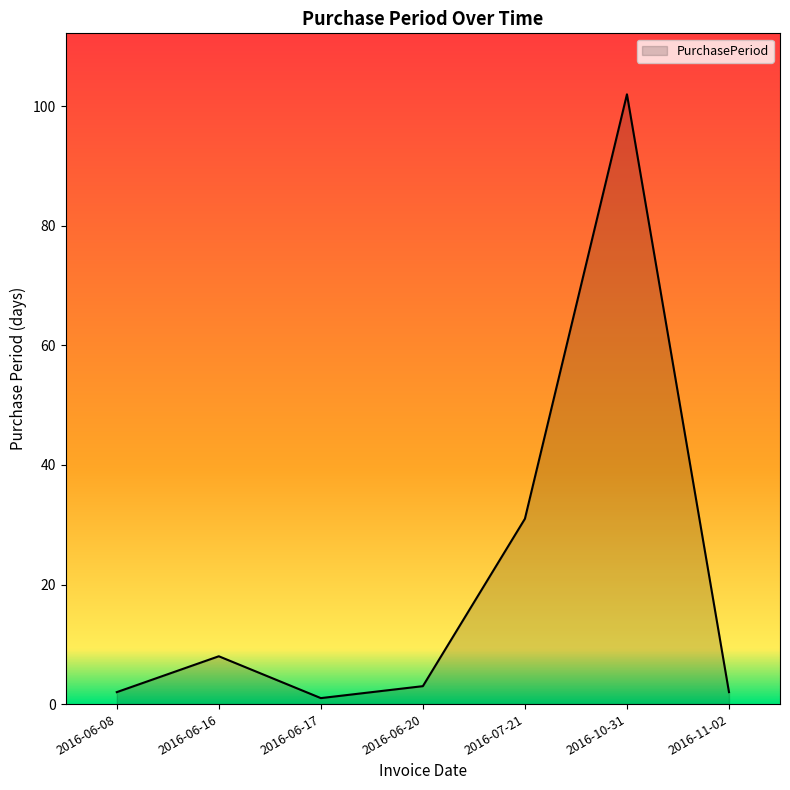

Which has a higher value, 2016-10-31 or 2016-06-17?

2016-10-31